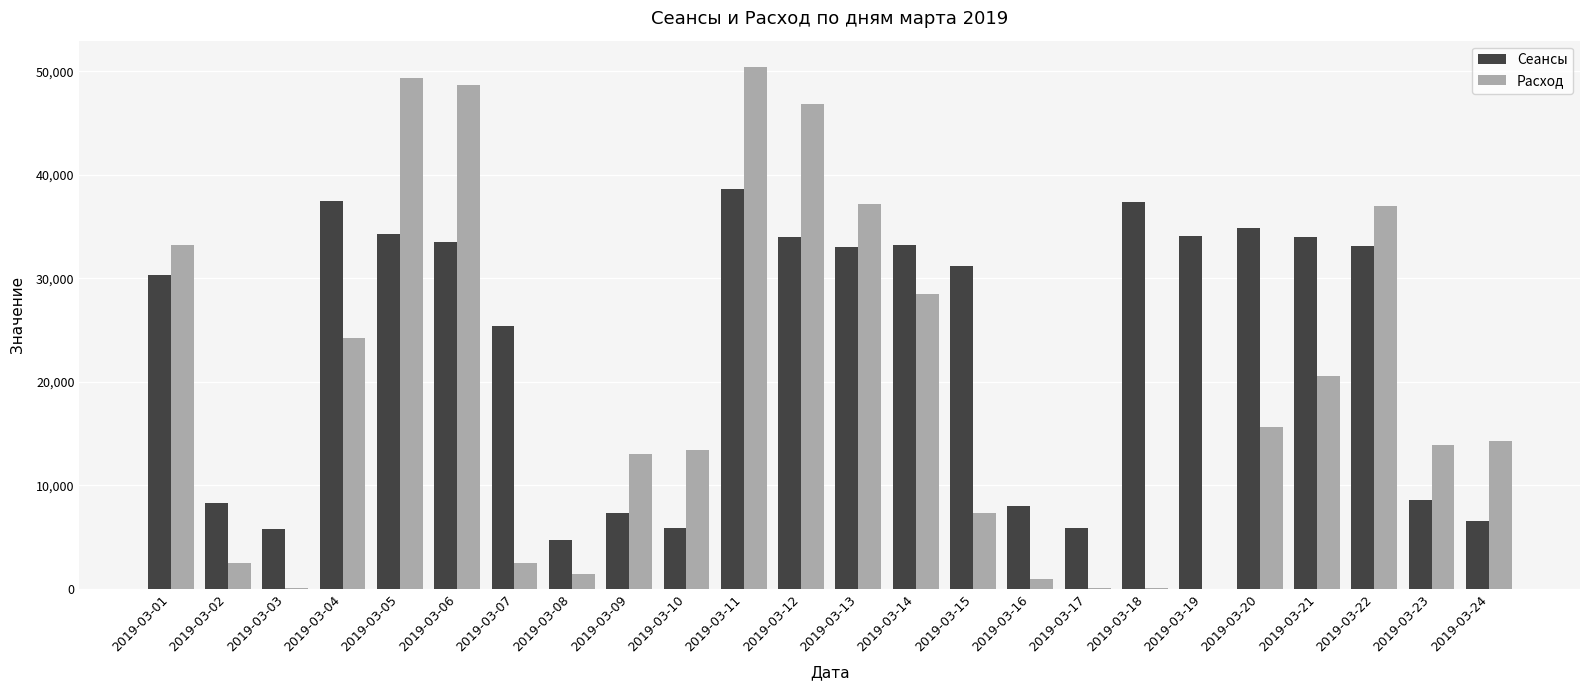

Count the number of categories in the chart.

24